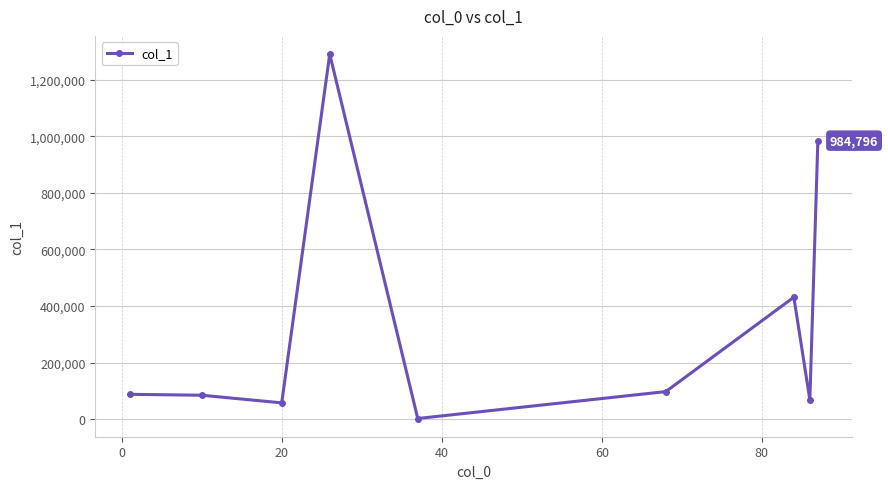

Count the number of categories in the chart.

9